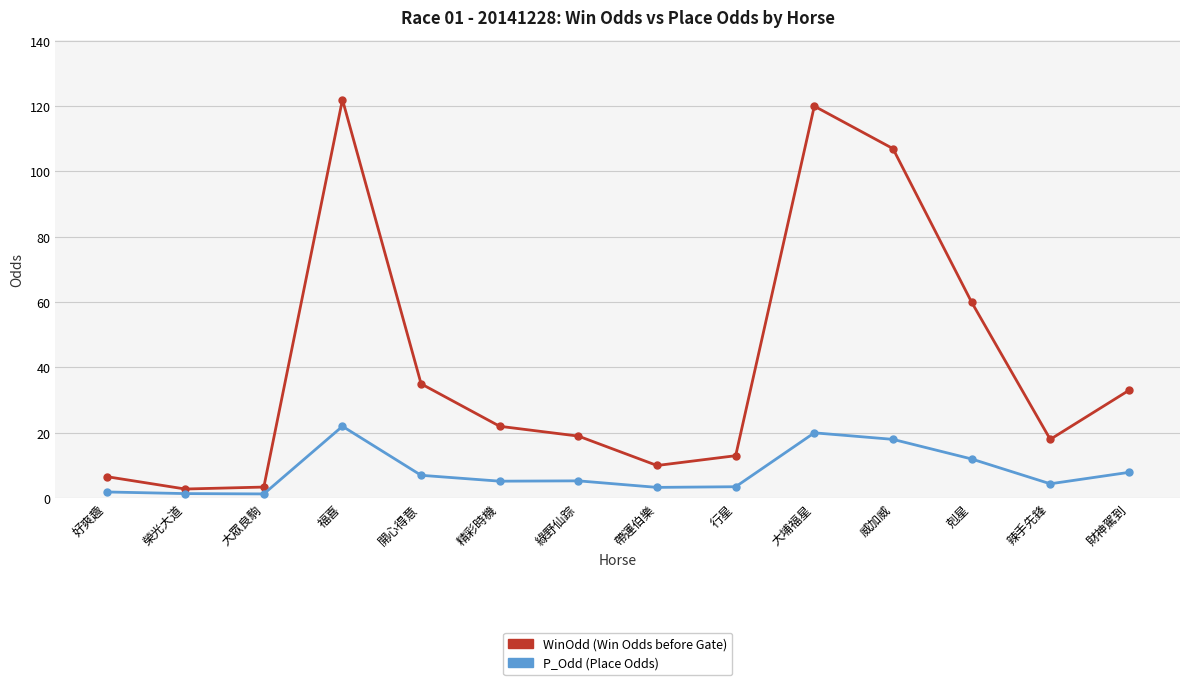

What is the spread (max minus min) of values at 辣手先鋒?

13.6